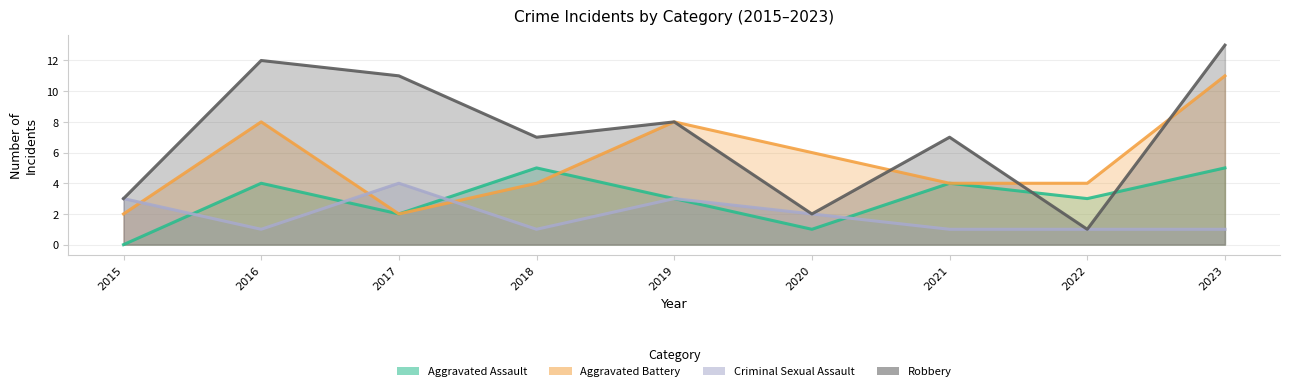

At which label is Aggravated Battery closest to 6?

2020